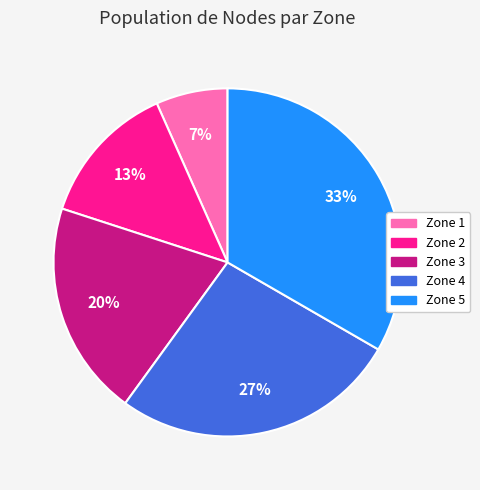

Is it true that Zone 4 is 27% of the pie?

True